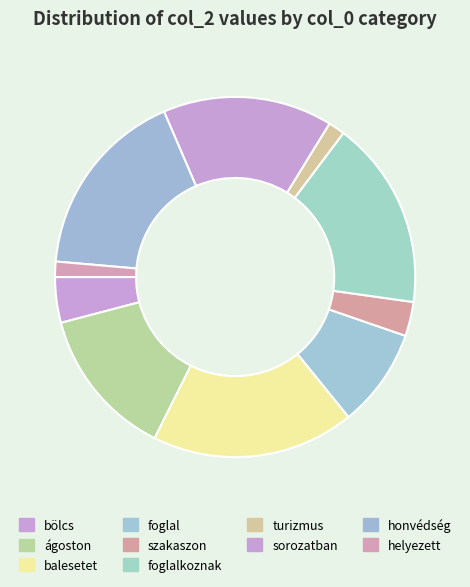

Count the number of slices in the pie.

10